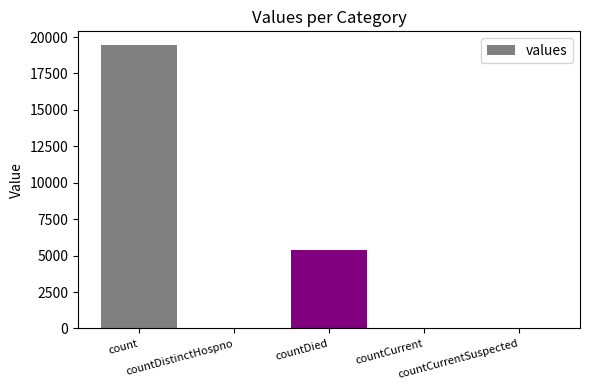

What is the ratio of the value at count to the value at countDistinctHospno?

511.1